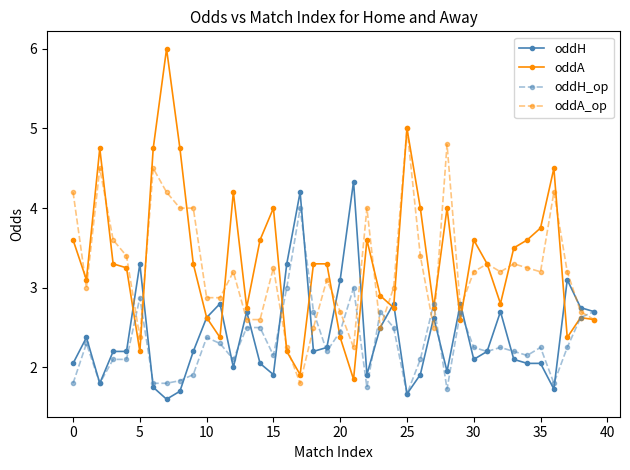

What is the value of the oddH_op point at the 6th from the left?

2.9